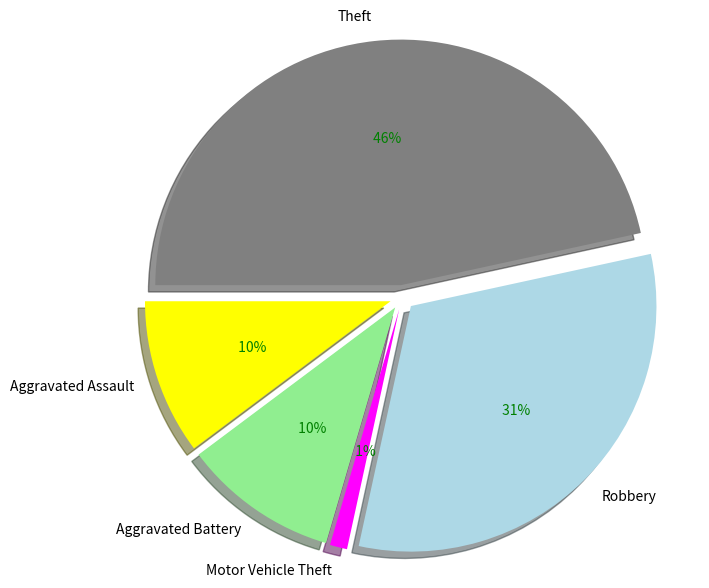

Which category has the smallest portion of the pie?

Motor Vehicle Theft